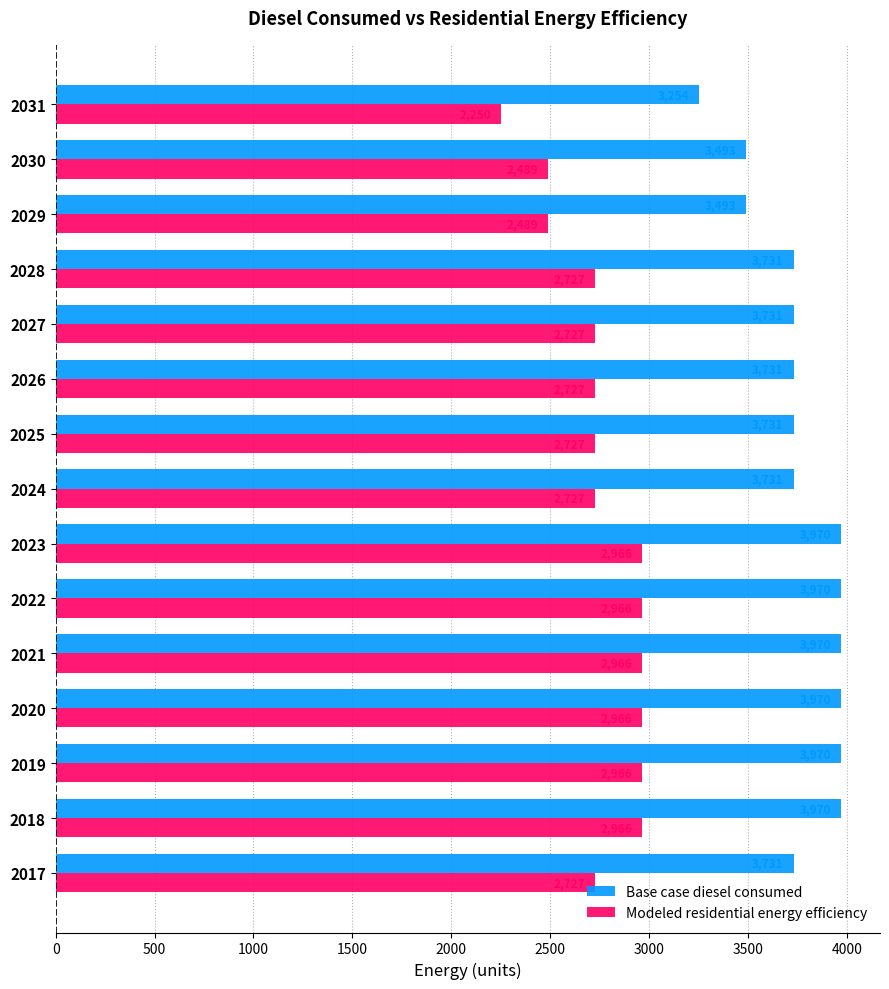

At how many categories does at least one series exceed 3153?

15